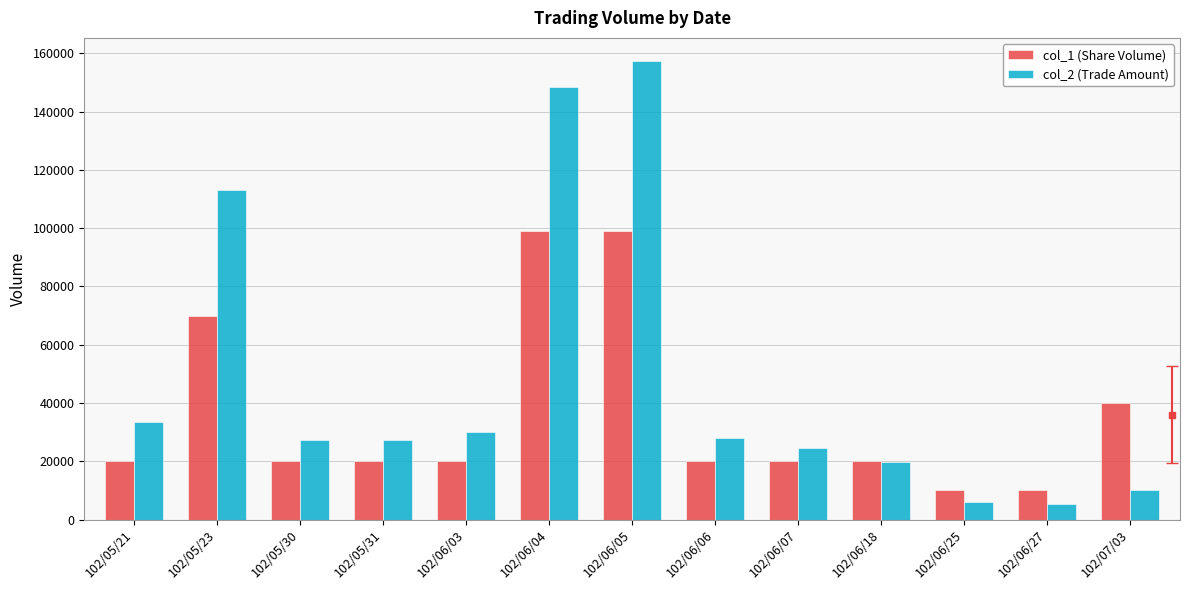

What is the lowest value of the col_2 (Trade Amount) series?

5200